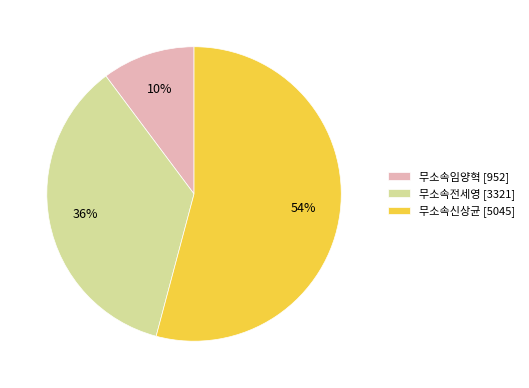

Which has a higher value, 무소속신상균 or 무소속임양혁?

무소속신상균